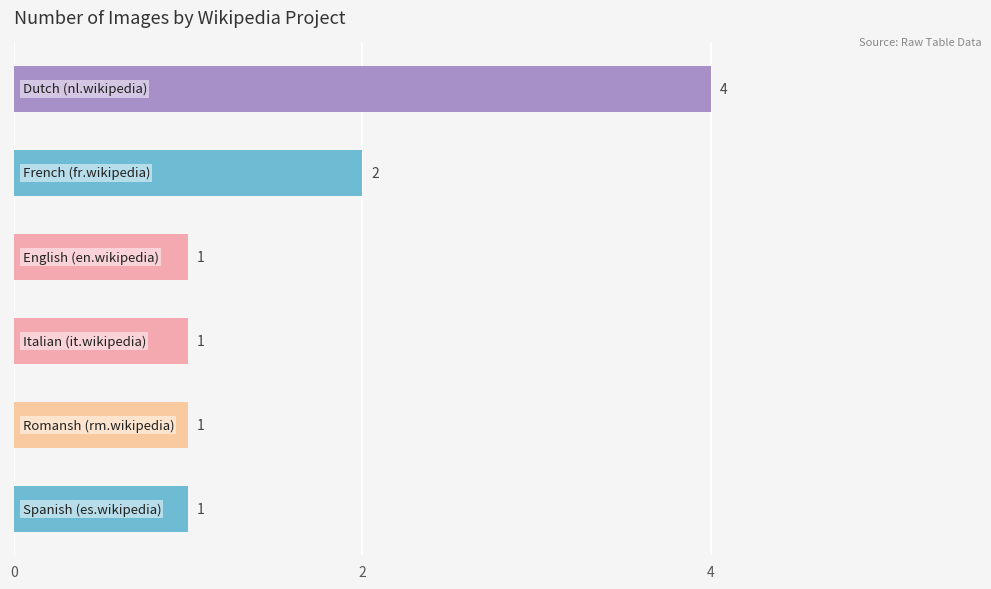

How many bars are there in total?

6